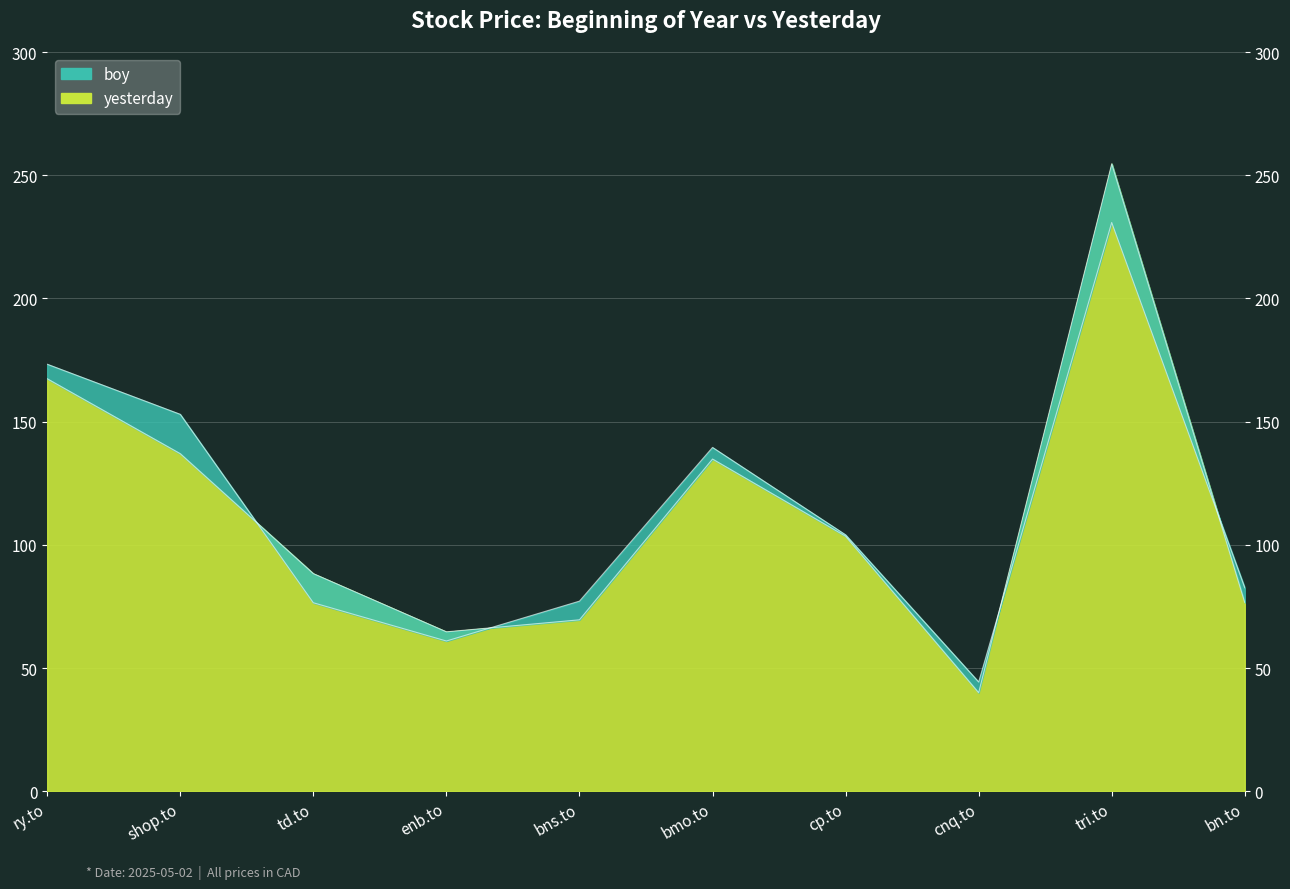

What is the maximum value shown in the chart?

254.6